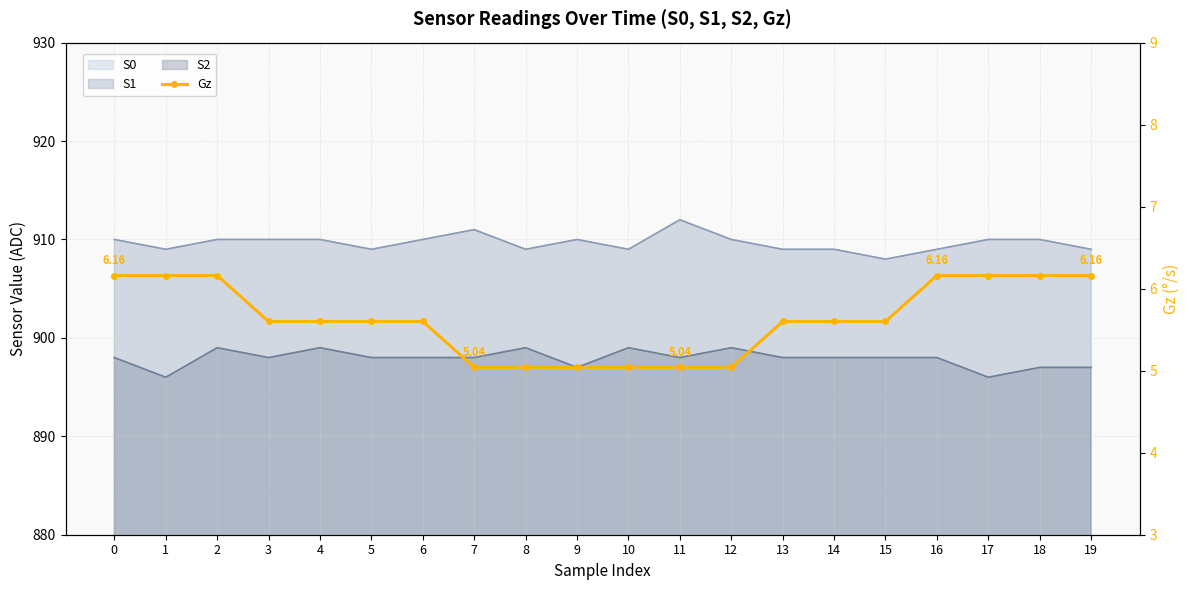

Reading right to left, what are all the values shown in this chart?

6.2	6.2	6.2	6.2	5.6	5.6	5.6	5.0	5.0	5.0	5.0	5.0	5.0	5.6	5.6	5.6	5.6	6.2	6.2	6.2